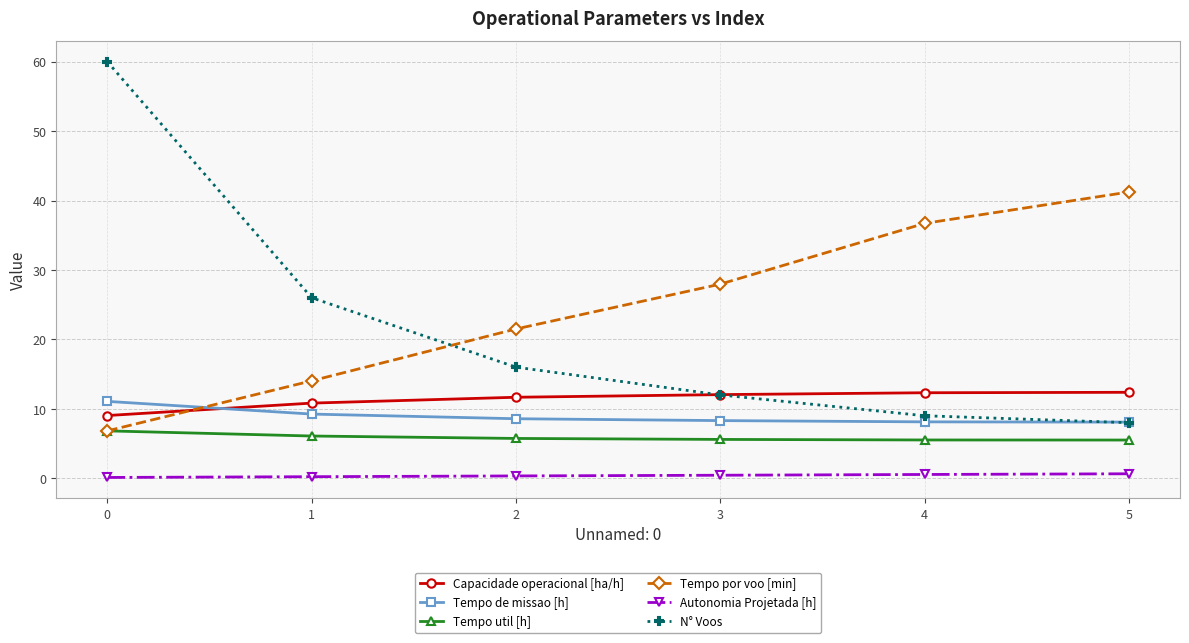

What is the smallest value displayed?

0.1